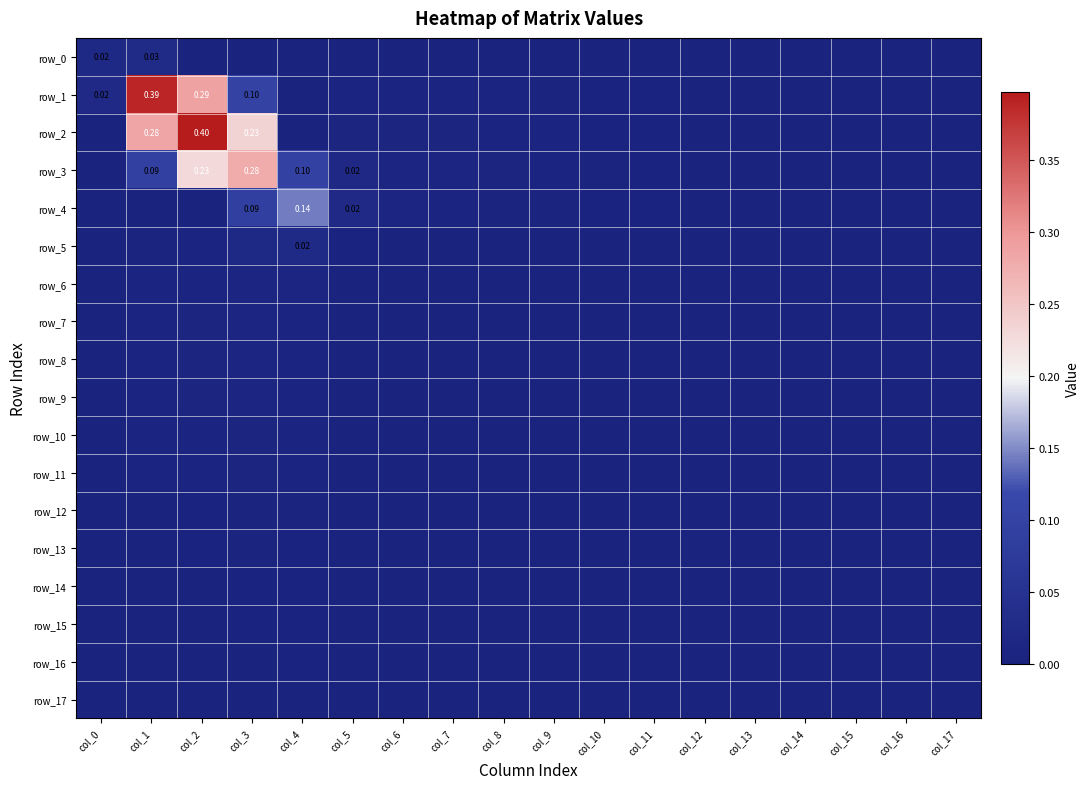

Rank the series at col_4 from lowest to highest value.

row_0, row_1, row_2, row_17, row_14, row_16, row_15, row_13, row_12, row_11, row_10, row_7, row_8, row_9, row_6, row_5, row_3, row_4